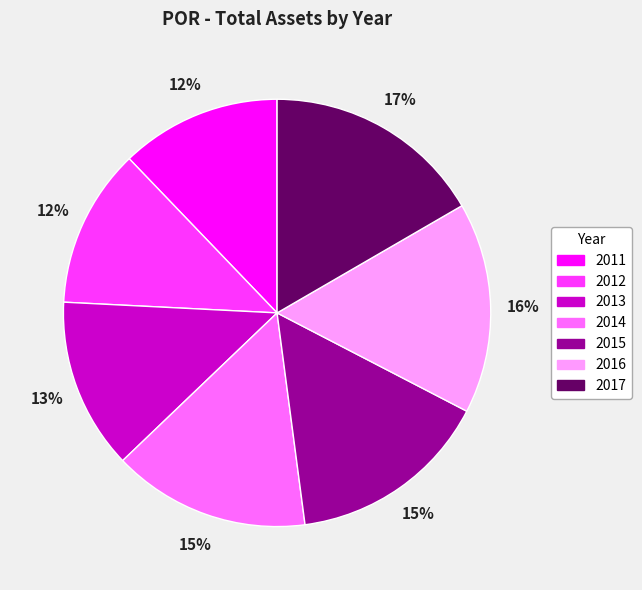

Approximately how many times larger is the value at 2012 compared to 2016?

0.8